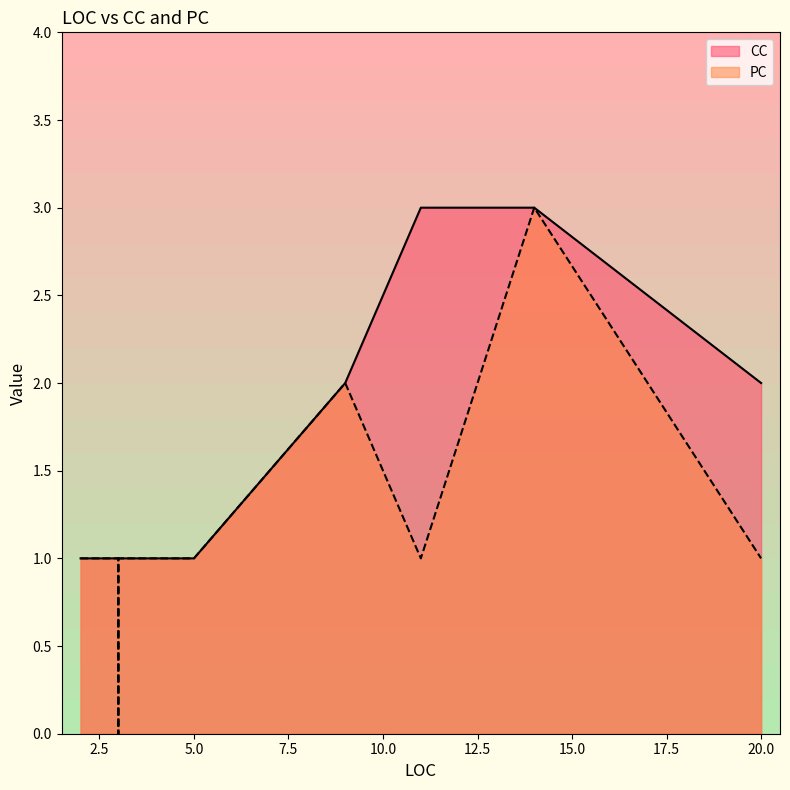

True or false: CC has a value of 2 at 2.

False